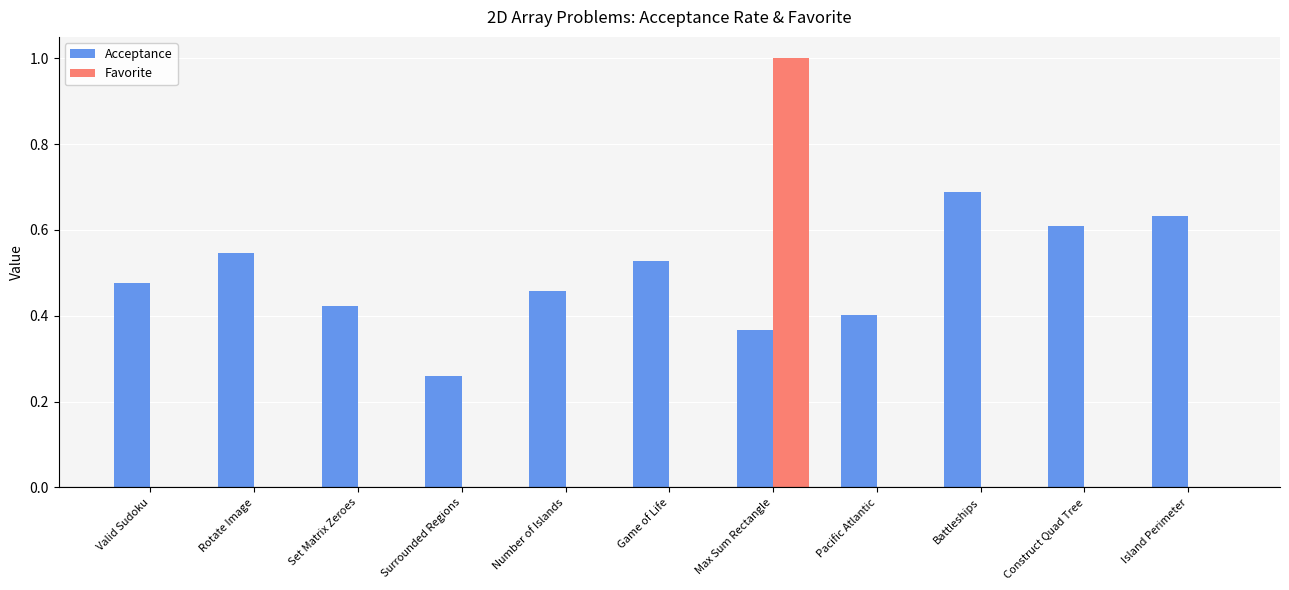

At which category does the chart reach its peak across all series?

Max Sum Rectangle